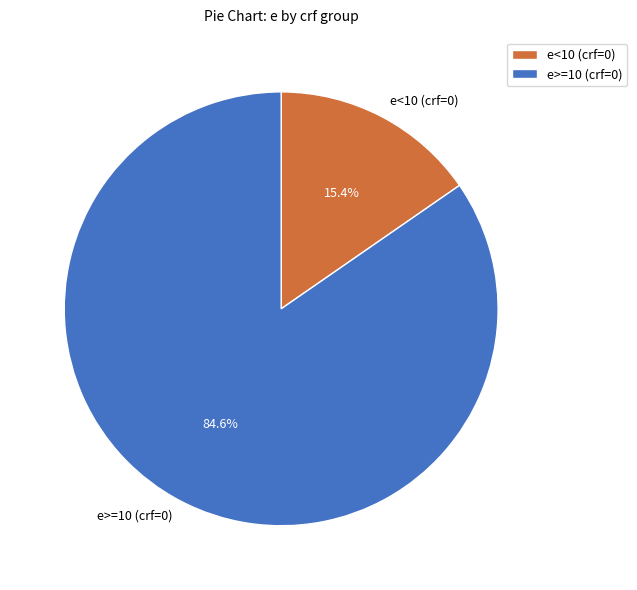

Which slice is the smallest?

e<10 (crf=0)